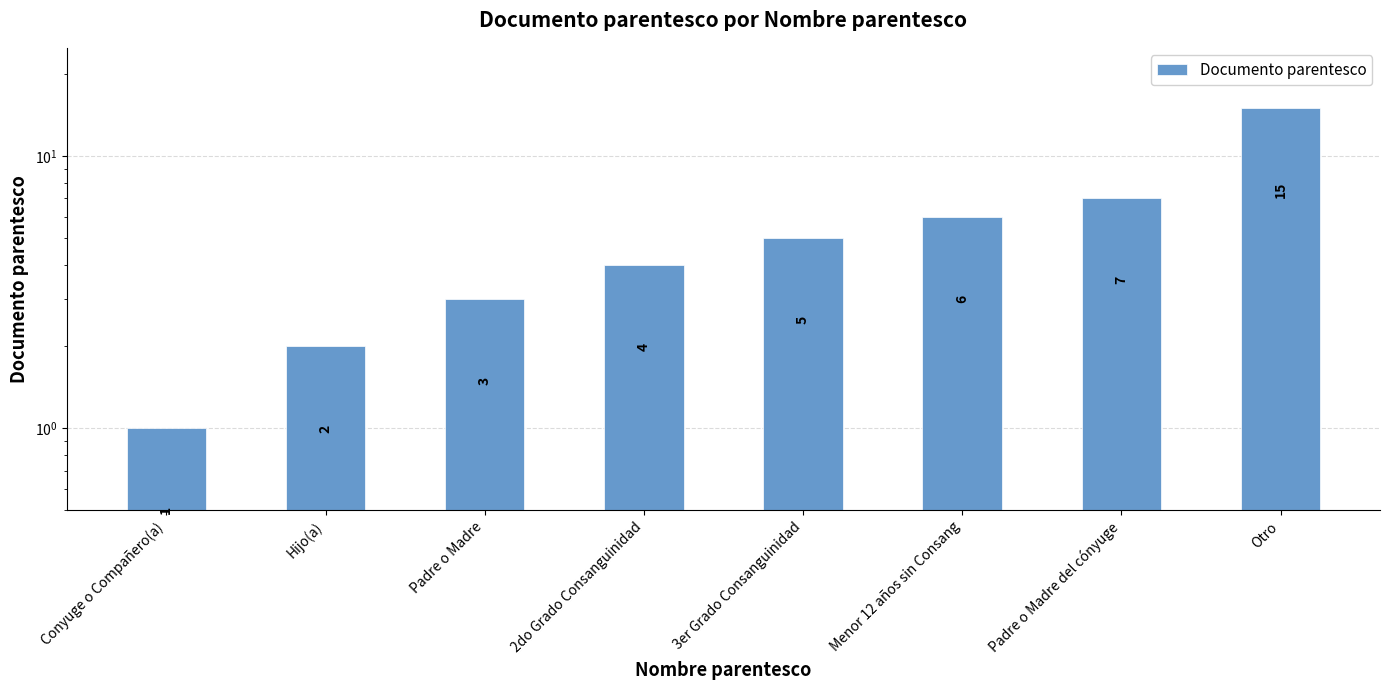

What is the change in value from Conyuge o Compañero(a) to Menor 12 años sin Consang?

+5